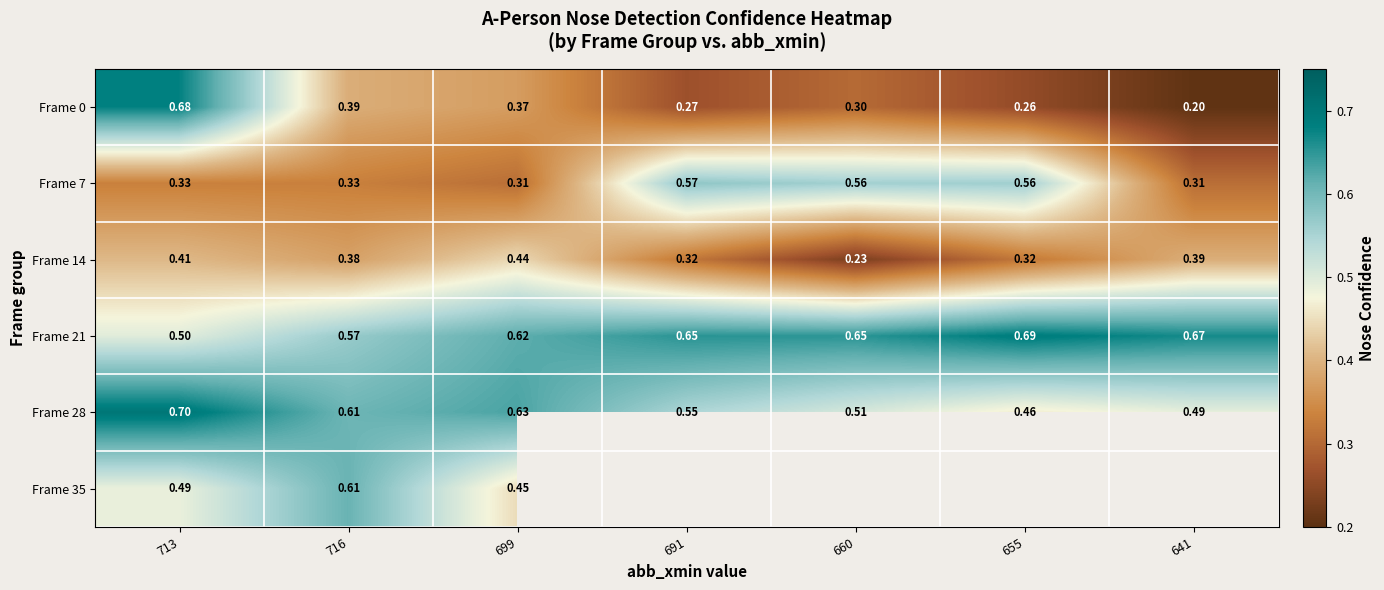

What is the average value of the Frame 14 series?

0.4